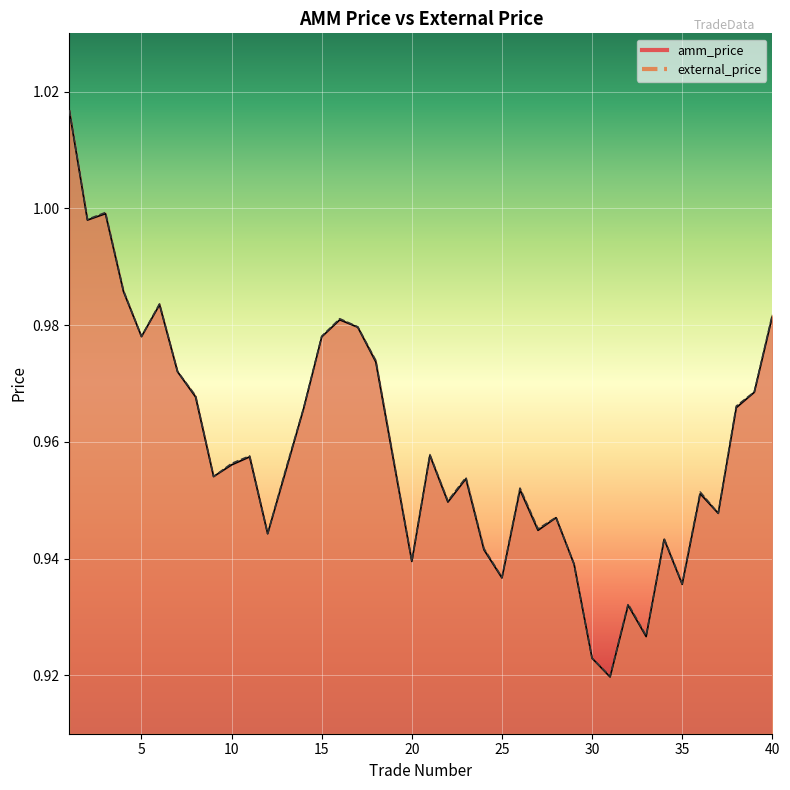

Rank the series at 30 from lowest to highest value.

external_price, amm_price